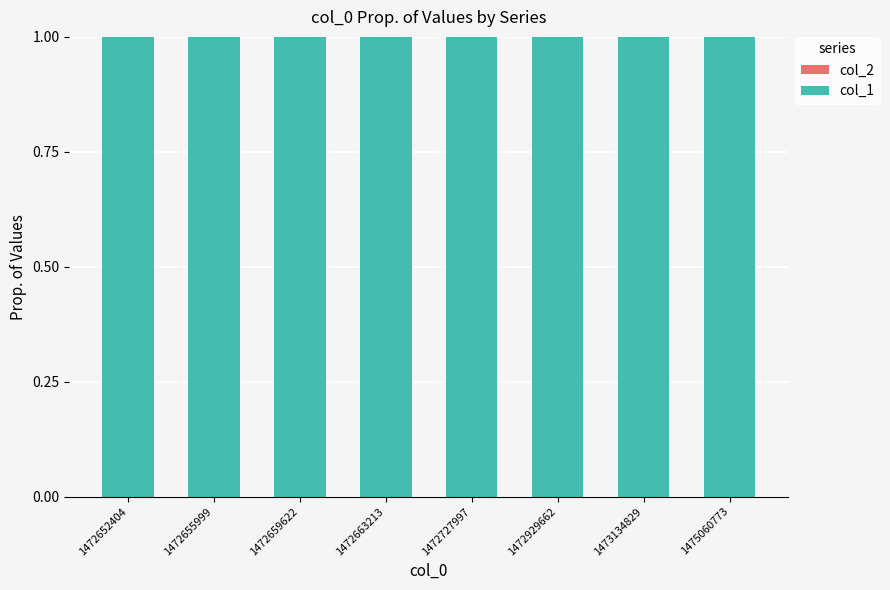

At which category is the sum across all series the highest?

1472652404